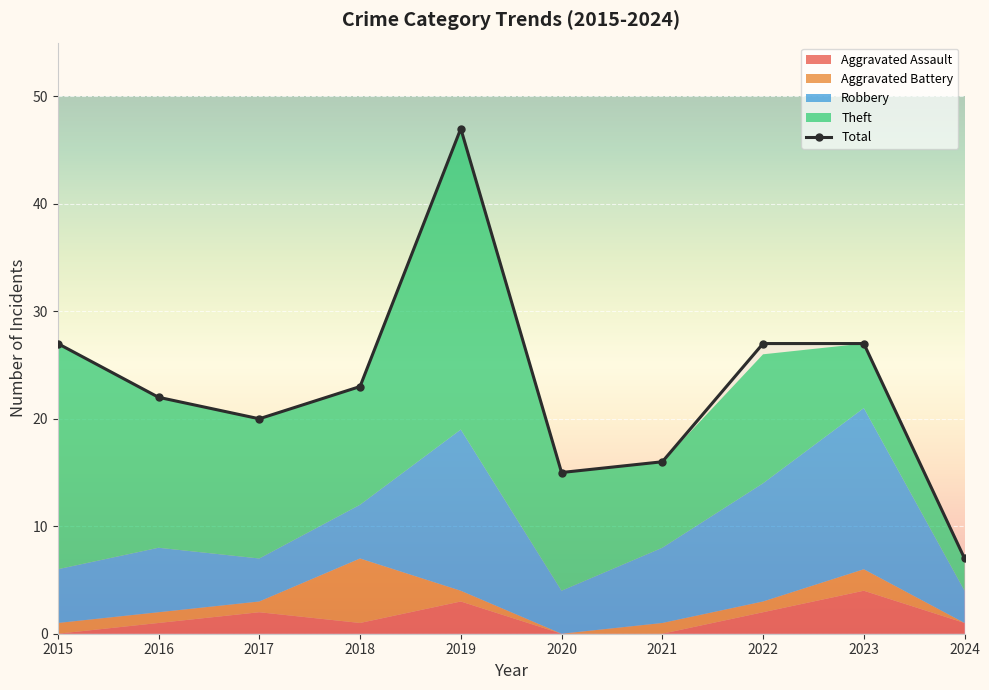

How many values in the Robbery series are below 6?

5